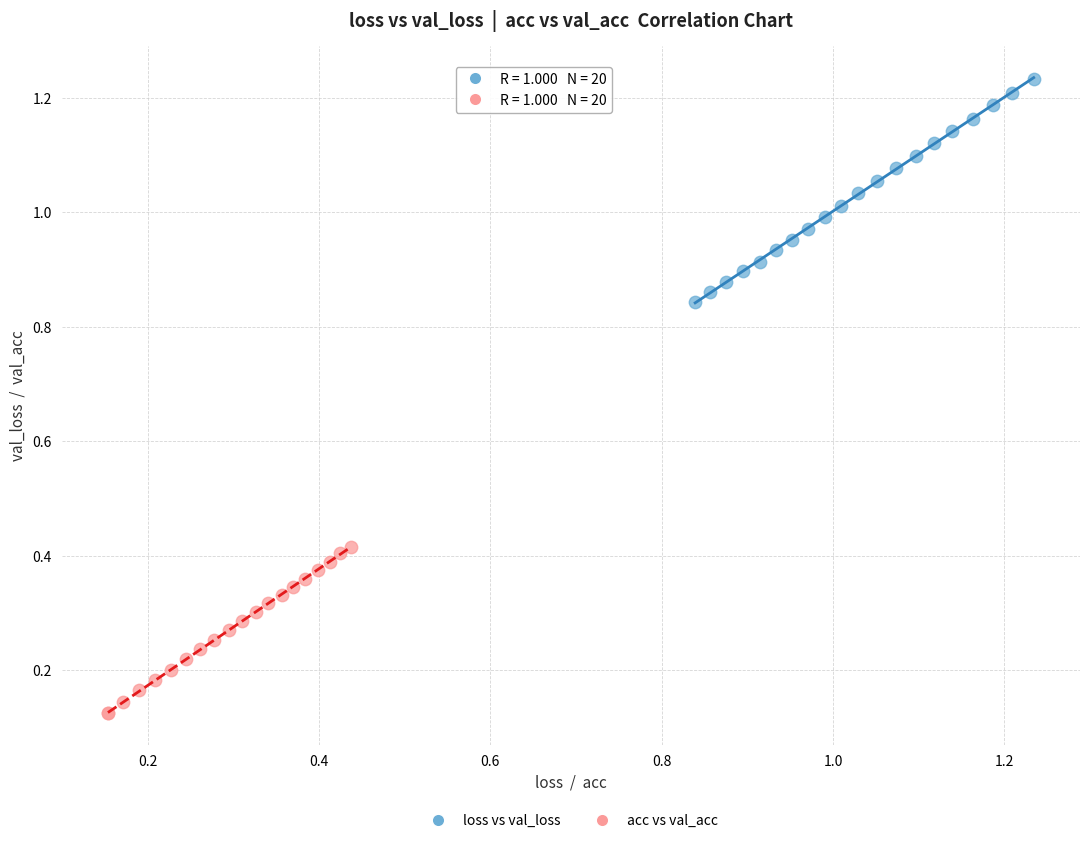

Which series reaches the minimum Y coordinate?

acc vs val_acc